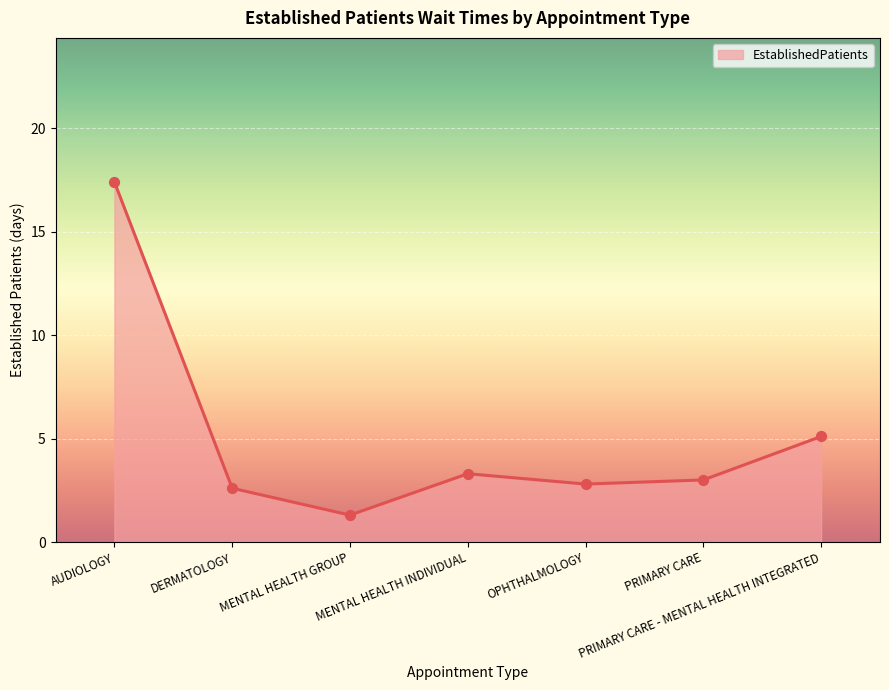

Between DERMATOLOGY and OPHTHALMOLOGY, which is larger?

OPHTHALMOLOGY